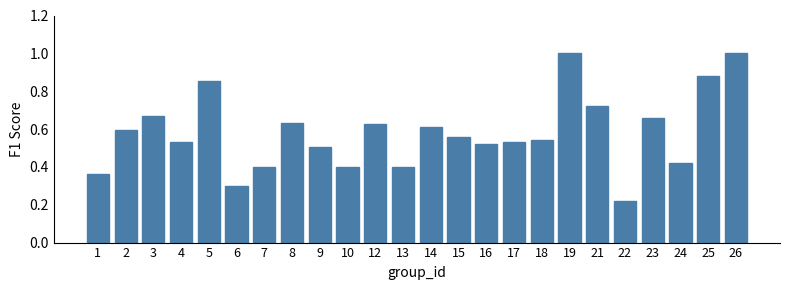

At which label is the value closest to 0?

22